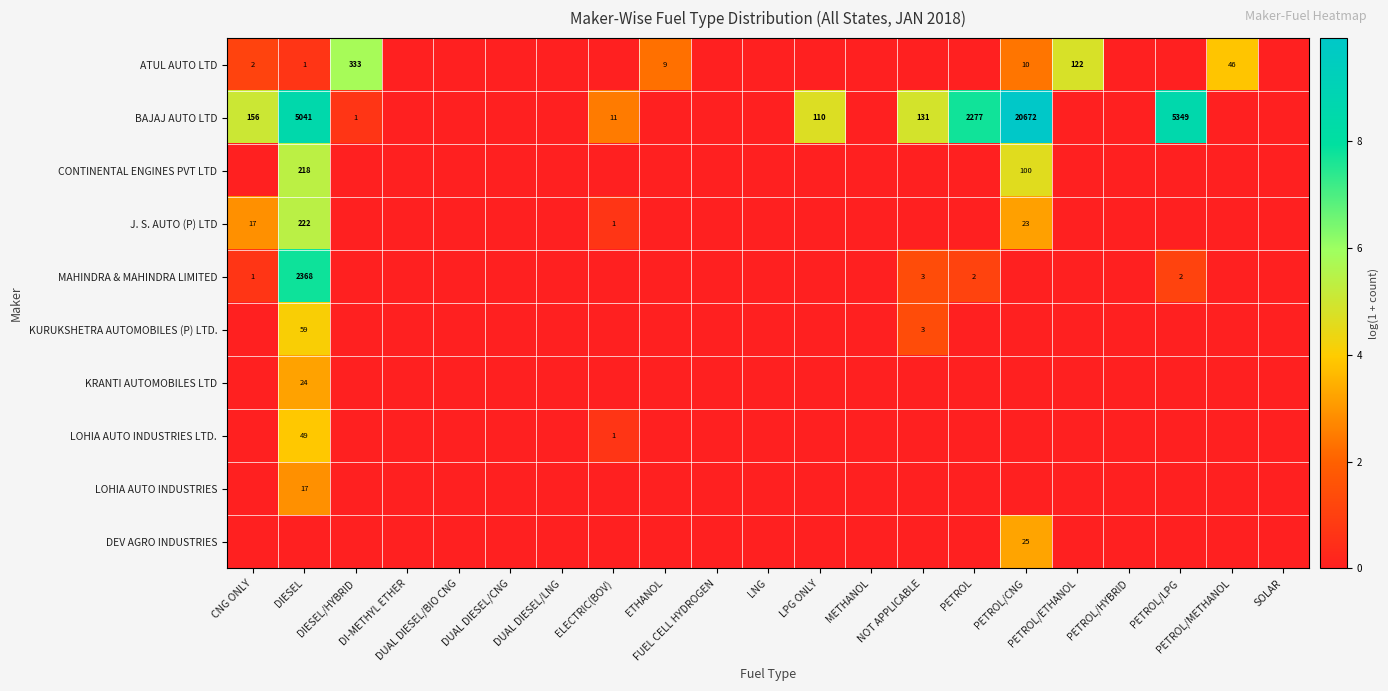

Rank the series by their maximum value, from lowest to highest.

LOHIA AUTO INDUSTRIES, KRANTI AUTOMOBILES LTD, DEV AGRO INDUSTRIES, LOHIA AUTO INDUSTRIES LTD., KURUKSHETRA AUTOMOBILES (P) LTD., CONTINENTAL ENGINES PVT LTD, J. S. AUTO (P) LTD, ATUL AUTO LTD, MAHINDRA & MAHINDRA LIMITED, BAJAJ AUTO LTD